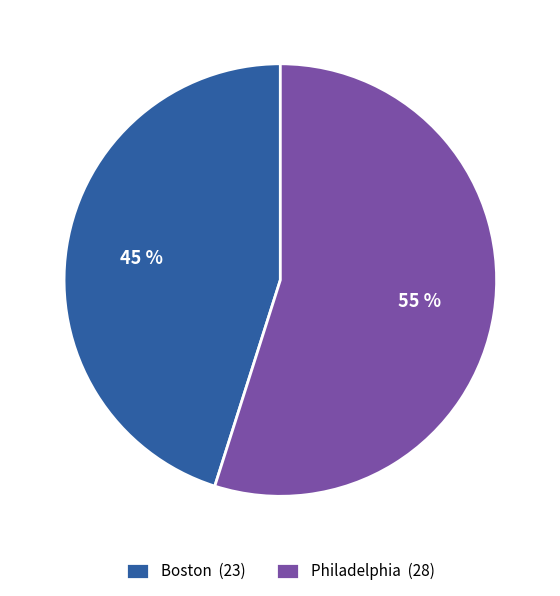

The Philadelphia slice represents 67% of the pie. True or false?

False